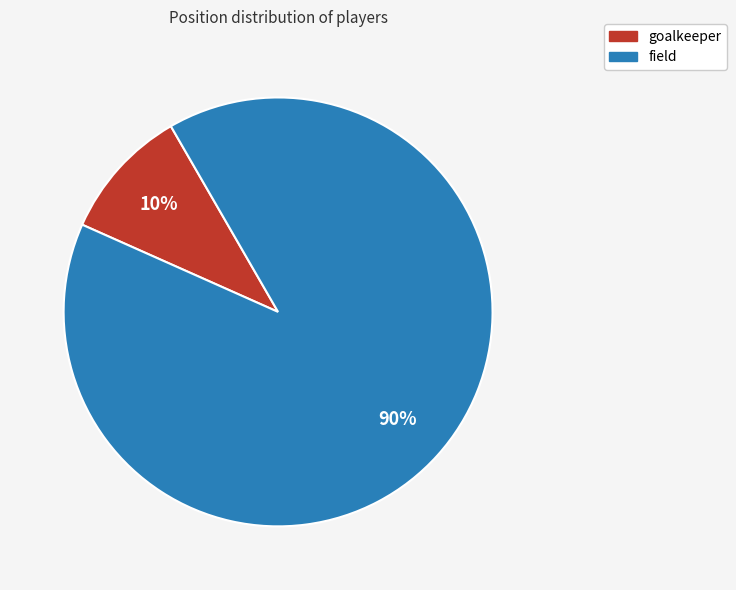

Is the sum of goalkeeper and field greater than half?

Yes